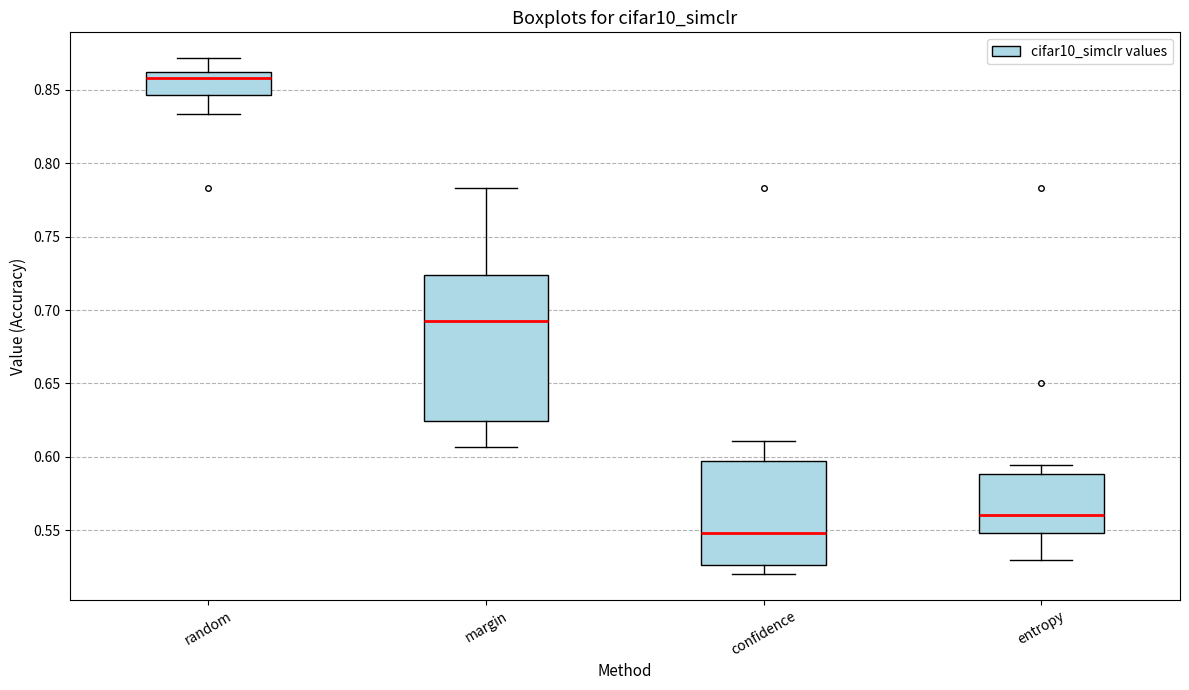

Comparing the boxes themselves (not the whiskers), which one is the tallest?

margin